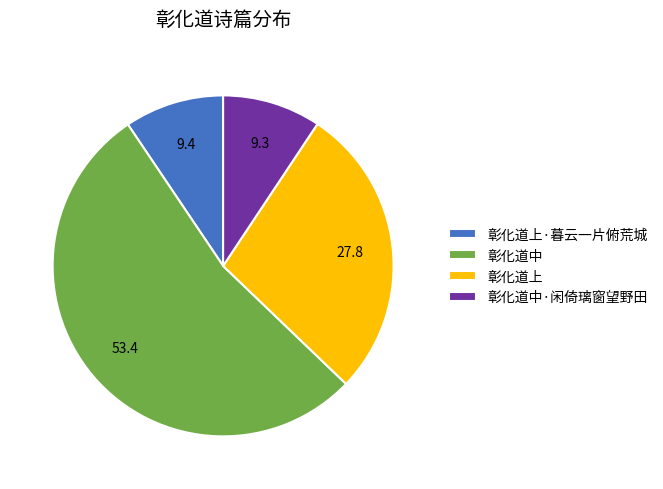

Is the sum of 彰化道中 and 彰化道中·闲倚璃窗望野田 greater than half?

Yes